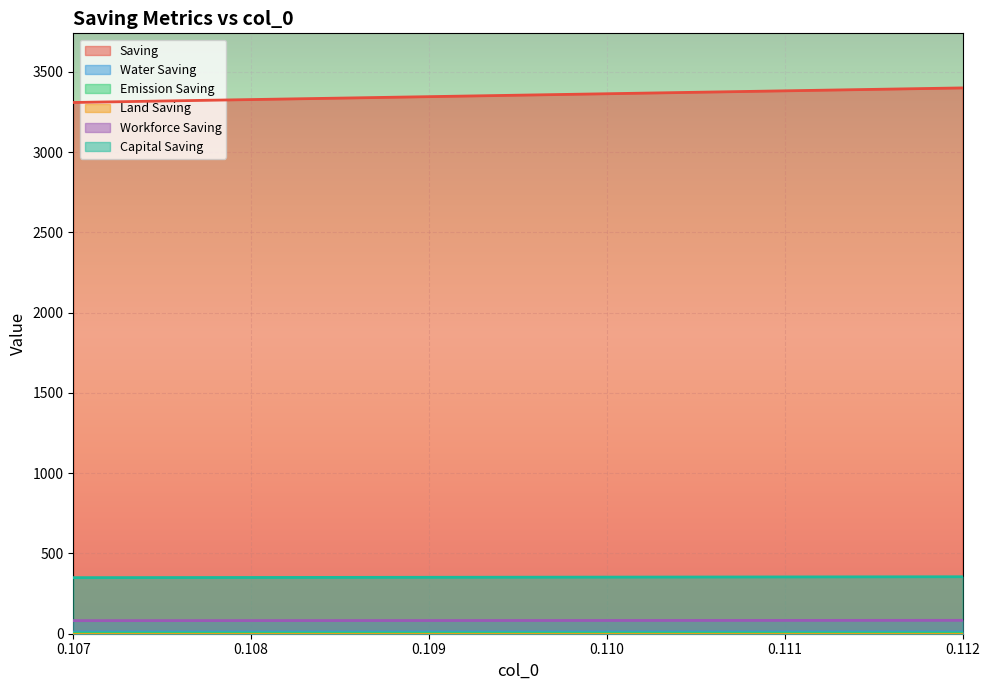

Reading right to left, what are all the values shown in this chart?

Saving: 0.112=3400.6	0.111=3382.4	0.11=3364.3	0.109=3346.1	0.108=3328.0	0.107=3309.8
Water Saving: 0.112=4.4	0.111=4.3	0.11=4.3	0.109=4.3	0.108=4.3	0.107=4.2
Emission Saving: 0.112=10.8	0.111=10.7	0.11=10.7	0.109=10.6	0.108=10.5	0.107=10.5
Land Saving: 0.112=0.0	0.111=0.0	0.11=0.0	0.109=0.0	0.108=0.0	0.107=0.0
Workforce Saving: 0.112=83.3	0.111=83.0	0.11=82.6	0.109=82.2	0.108=81.8	0.107=81.4
Capital Saving: 0.112=354.9	0.111=353.8	0.11=352.7	0.109=351.6	0.108=350.5	0.107=349.3